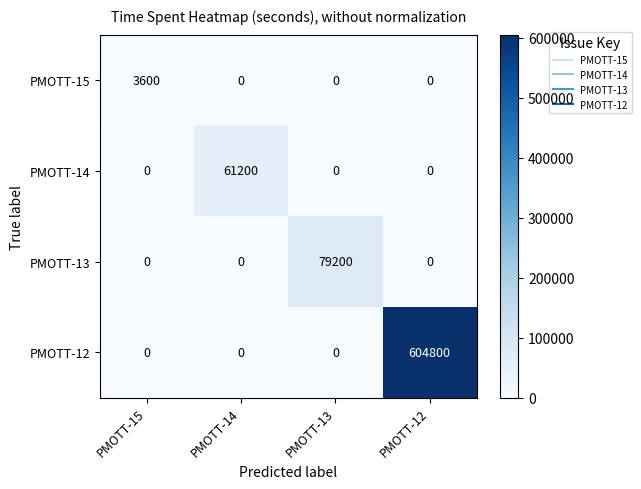

Which series has the widest spread of values?

PMOTT-12